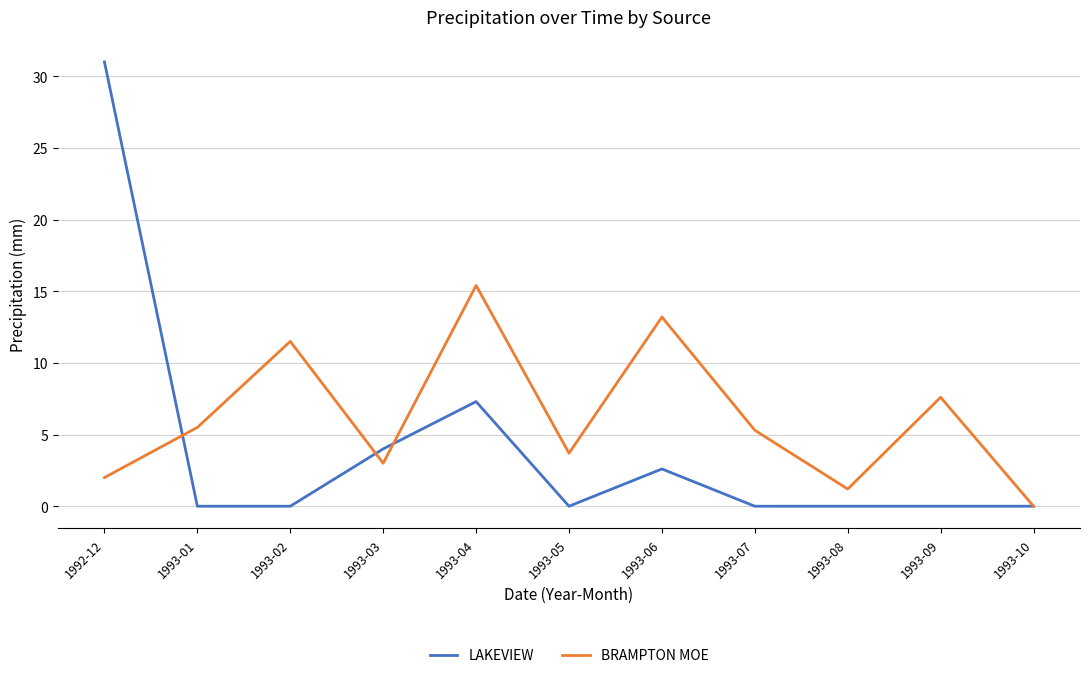

The value of BRAMPTON MOE at 1993-04 is 7.6. True or false?

False